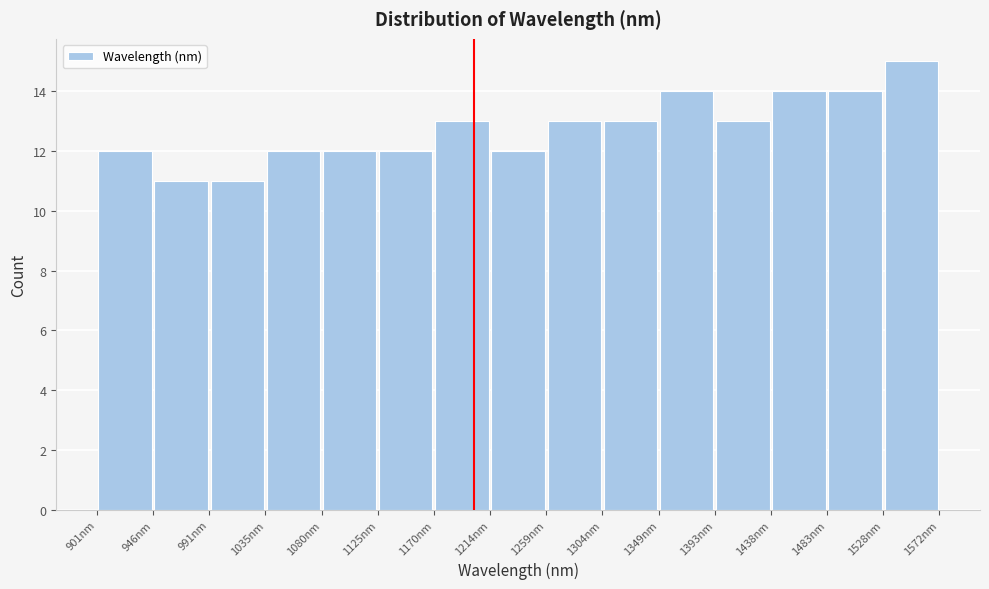

Reading left to right, transcribe this chart: for each bar, give the range it covers on the x-axis and its height. Neither the bar edges nor the heights are printed on the chart, so give them approximately, as read against the axes.

900 to 945: 12
945 to 990: 11
990 to 1035: 11
1035 to 1080: 12
1080 to 1125: 12
1125 to 1170: 12
1170 to 1215: 13
1215 to 1260: 12
1260 to 1305: 13
1305 to 1350: 13
1350 to 1395: 14
1395 to 1440: 13
1440 to 1485: 14
1485 to 1530: 14
1530 to 1575: 15